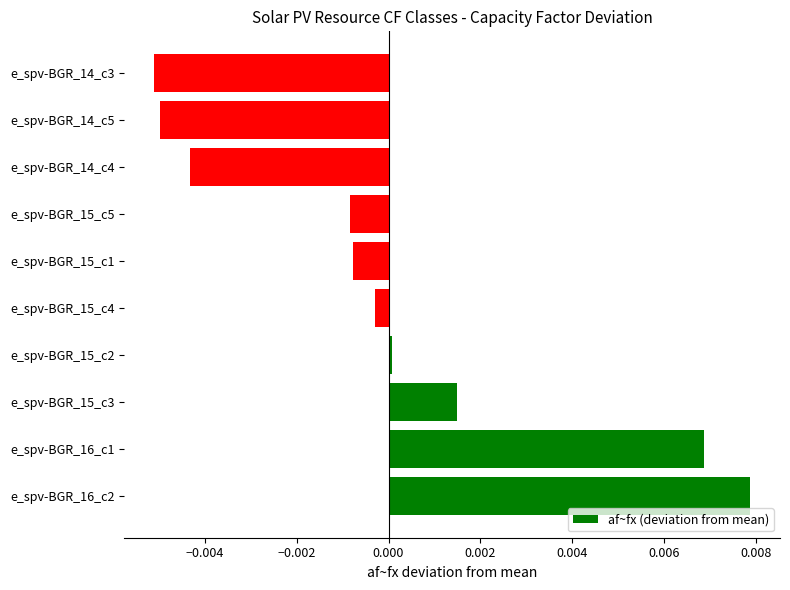

Between e_spv-BGR_14_c3 and e_spv-BGR_15_c1, which is larger?

e_spv-BGR_15_c1